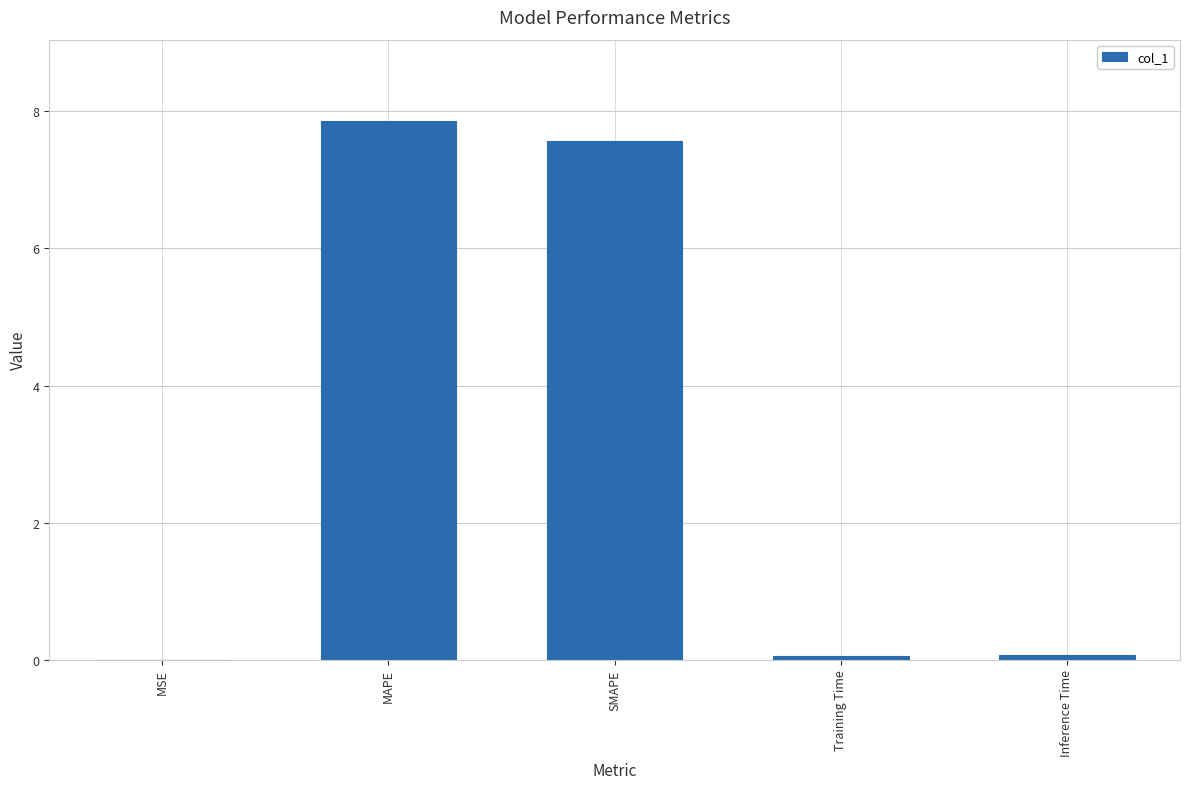

What is the maximum value shown in the chart?

7.9